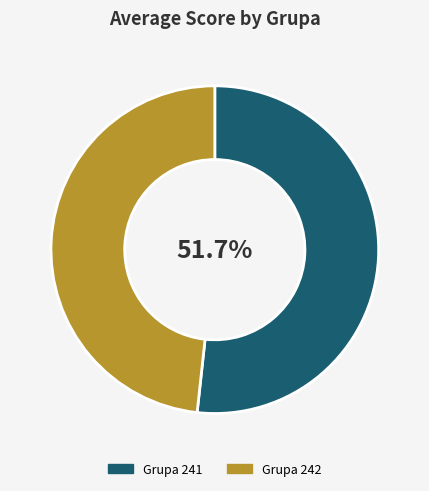

Which category accounts for the majority?

Grupa 241